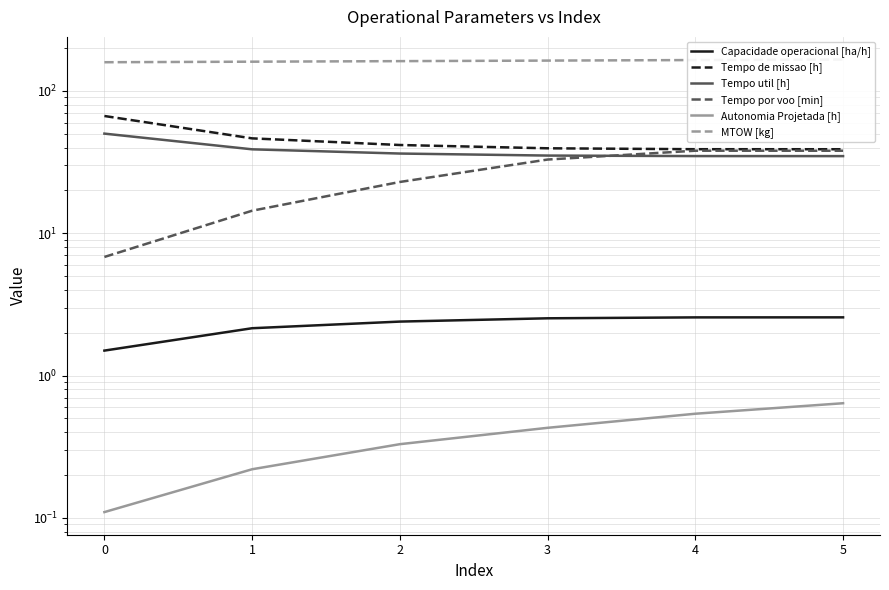

At 2, list the series in order from smallest to largest.

Autonomia Projetada [h], Capacidade operacional [ha/h], Tempo por voo [min], Tempo util [h], Tempo de missao [h], MTOW [kg]